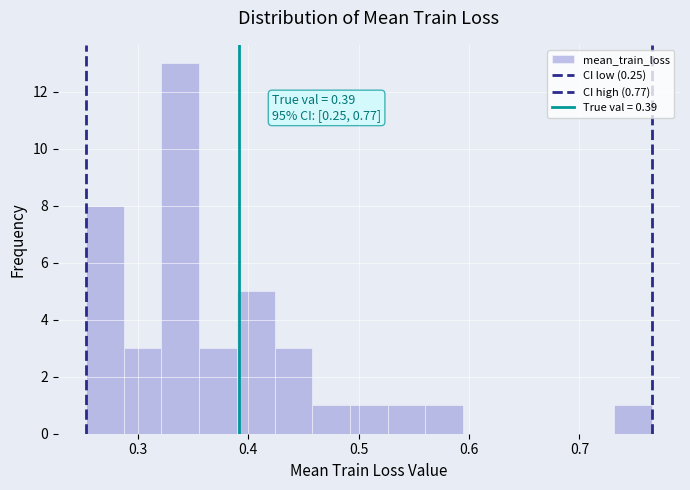

Read against the x-axis, roughly where is the centre of the tallest bar?

0.34